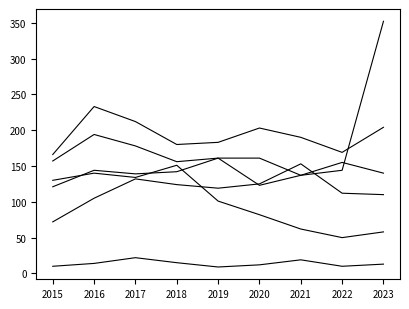

Does the chart display data point markers on the line(s)?

No